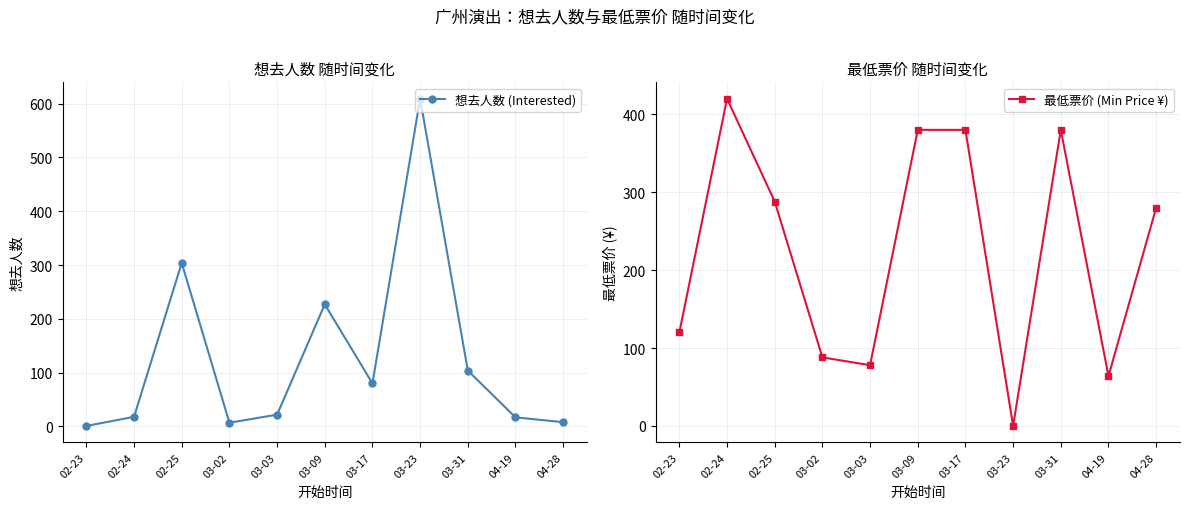

What is the highest value of the 想去人数 (Interested) series?

609